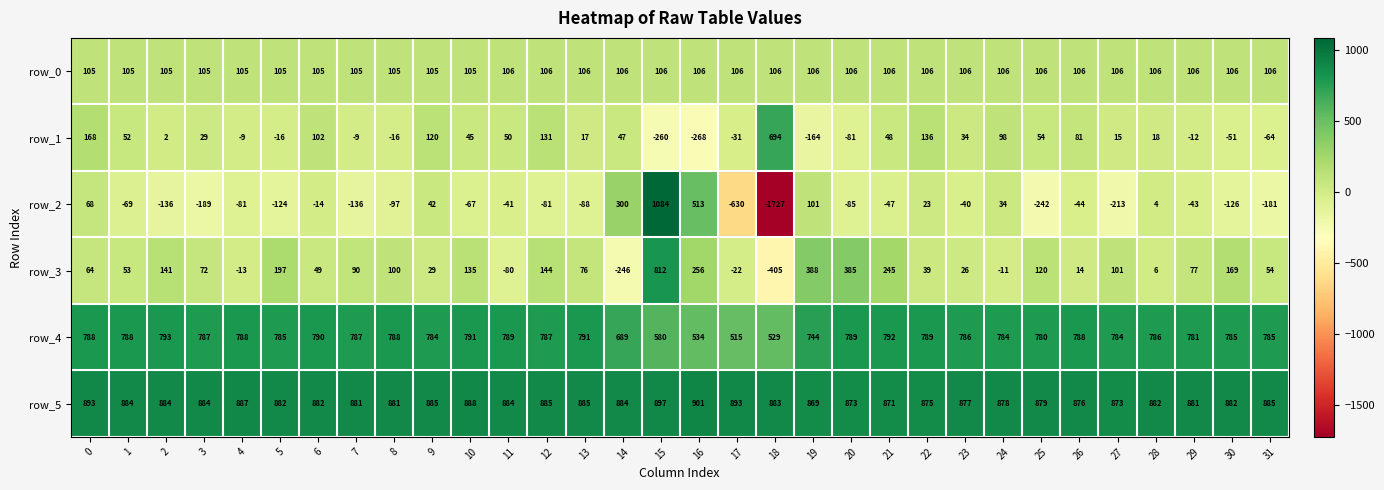

The row_3 series shows 231 at 12. True or false?

False